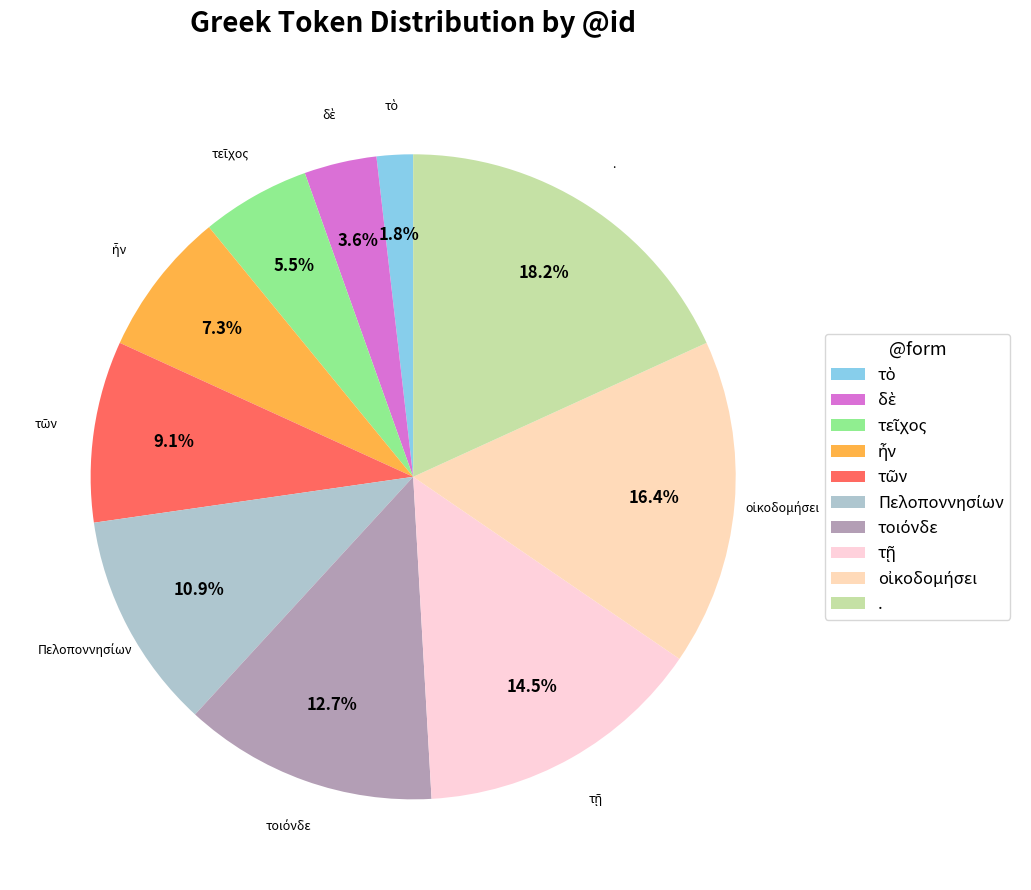

Which slice is the largest?

.